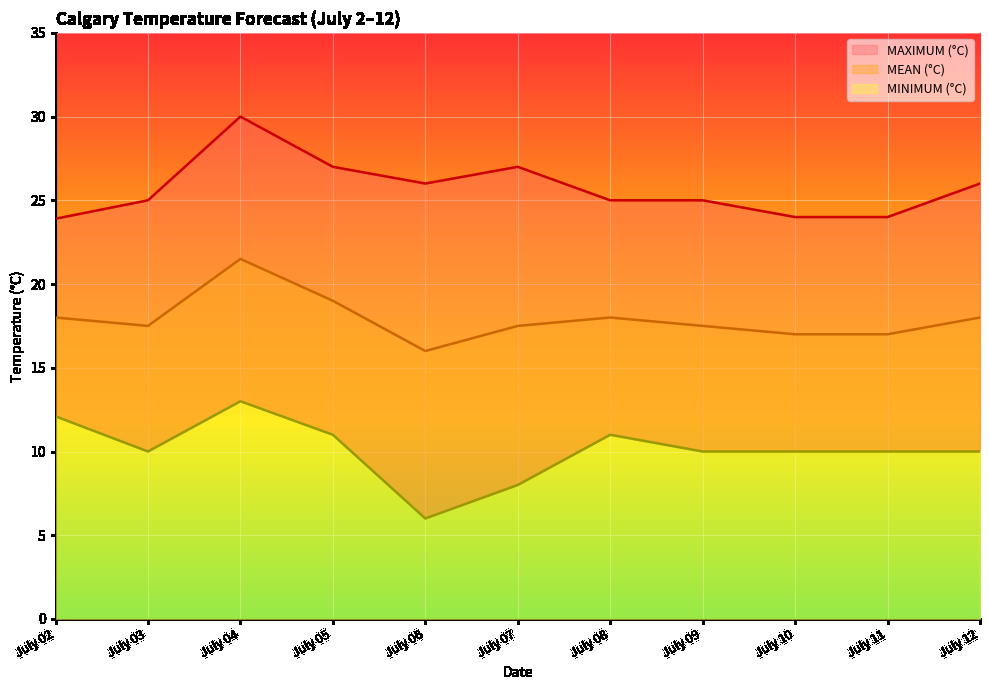

What is the value of the MAXIMUM (°C) point at the 9th from the left?

24.0